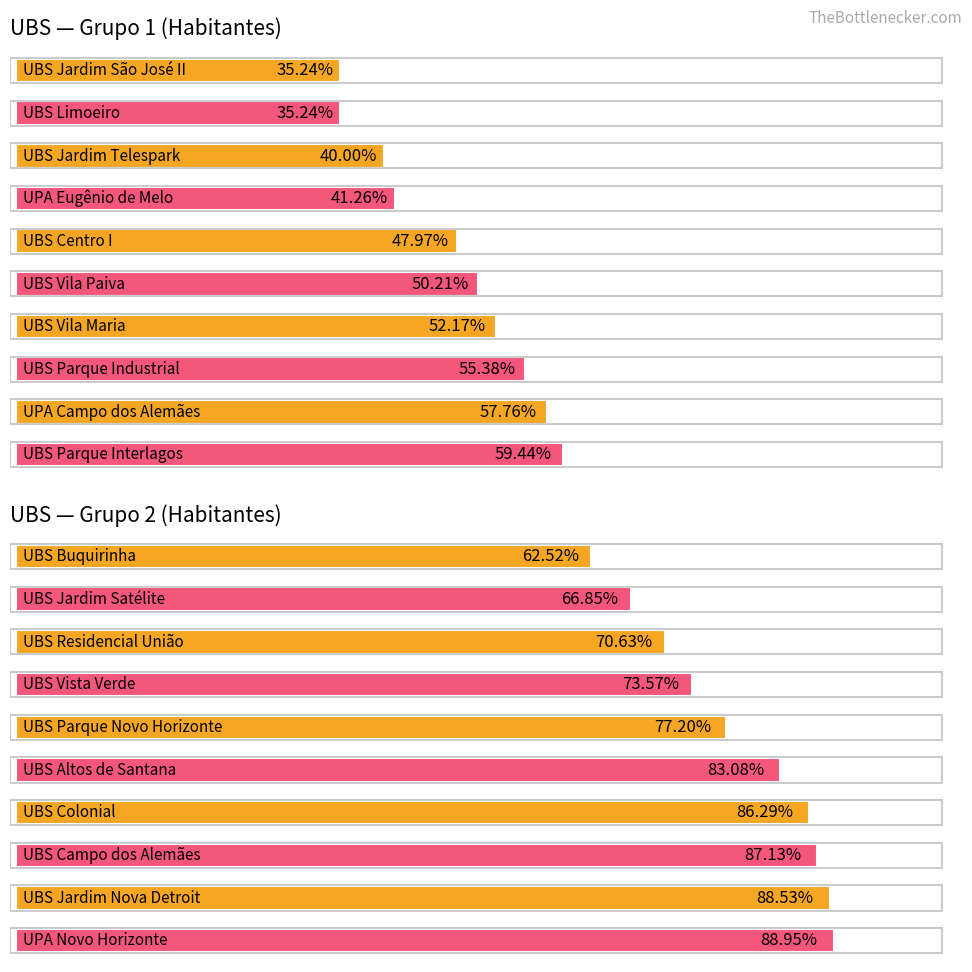

Are the bars grouped side by side (vs. stacked)?

No